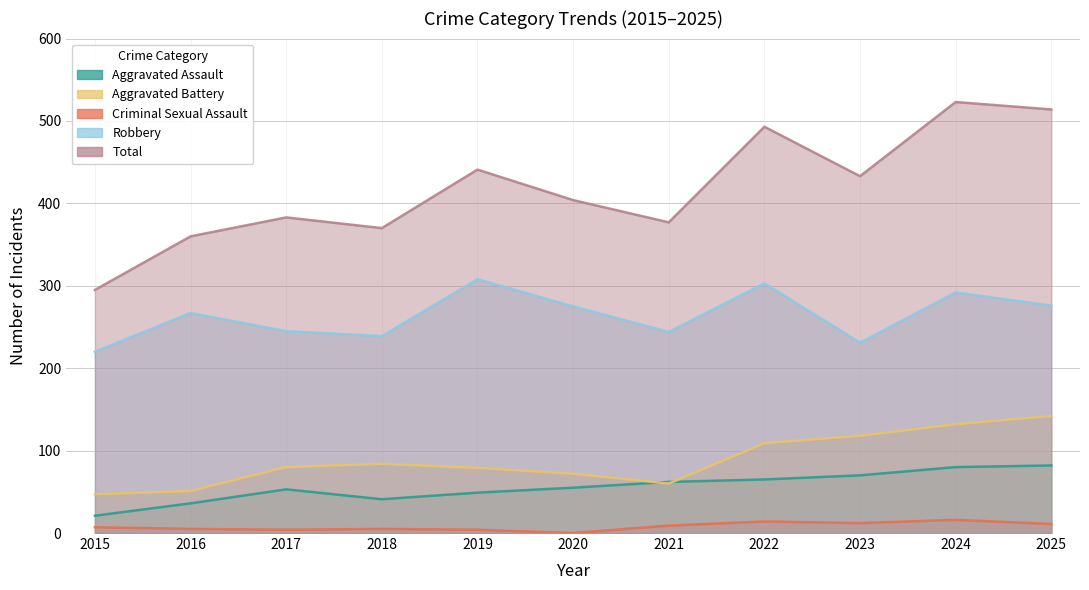

How many data points in Aggravated Assault are less than 55?

5